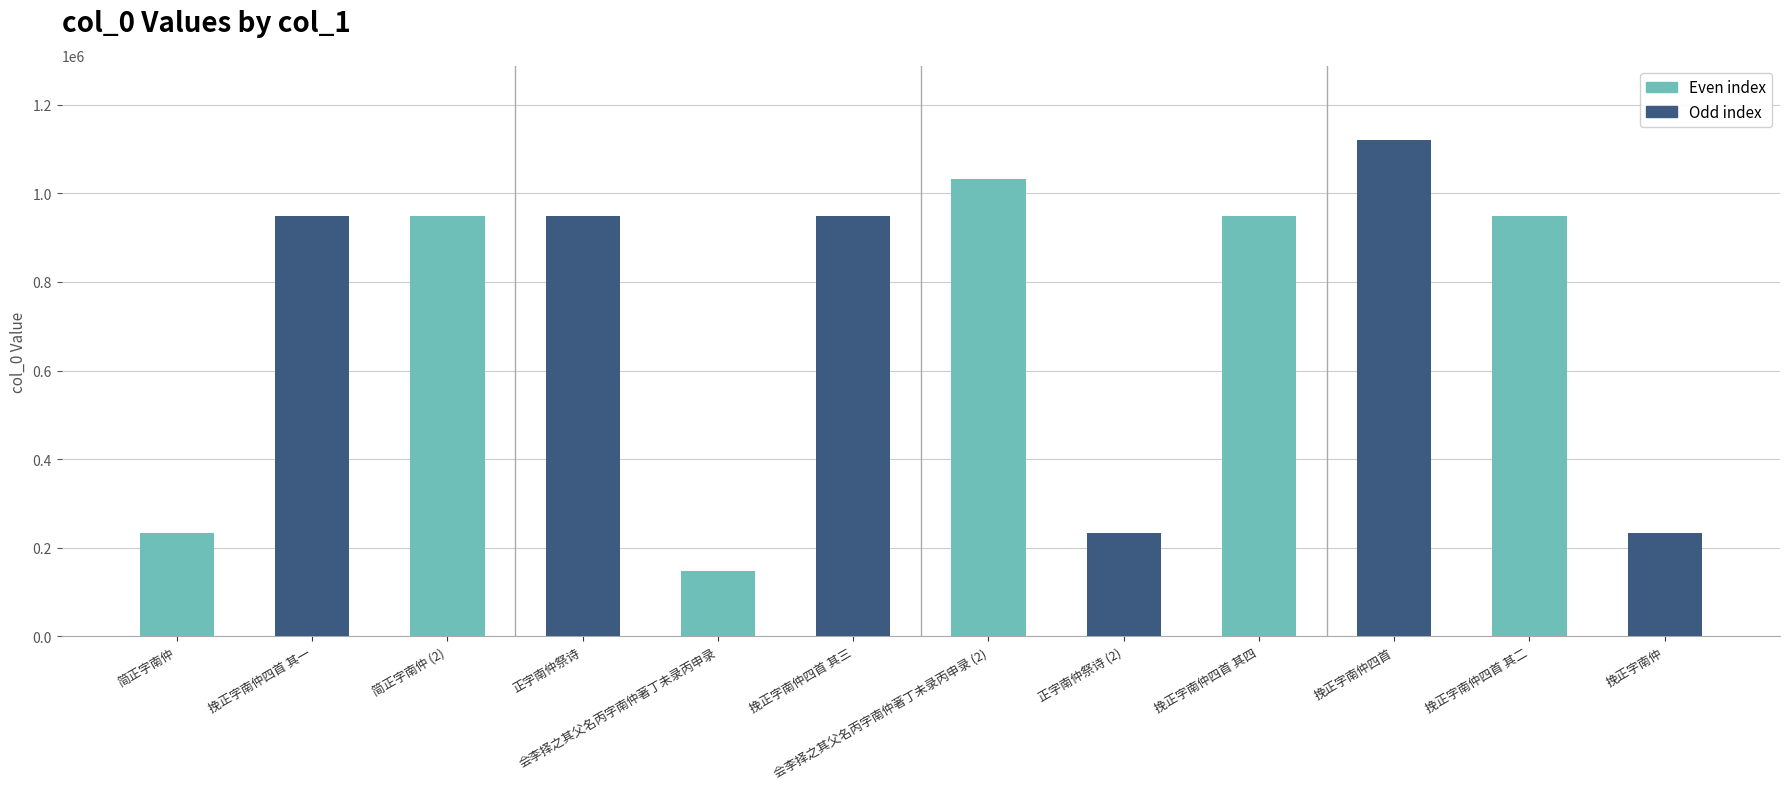

Which label corresponds to the smallest value in the chart?

会李择之其父名丙字南仲著丁未录丙申录